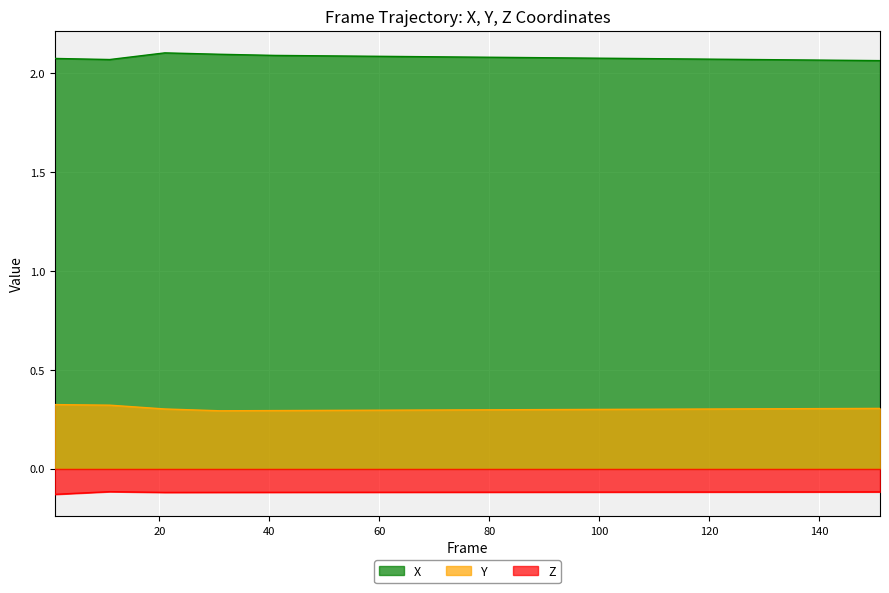

How many lines are shown in the chart?

3